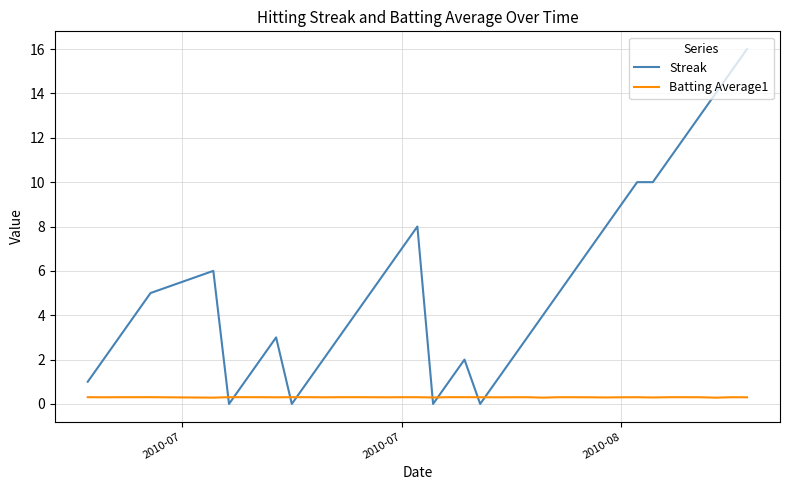

What is the highest value of the Streak series?

16.0